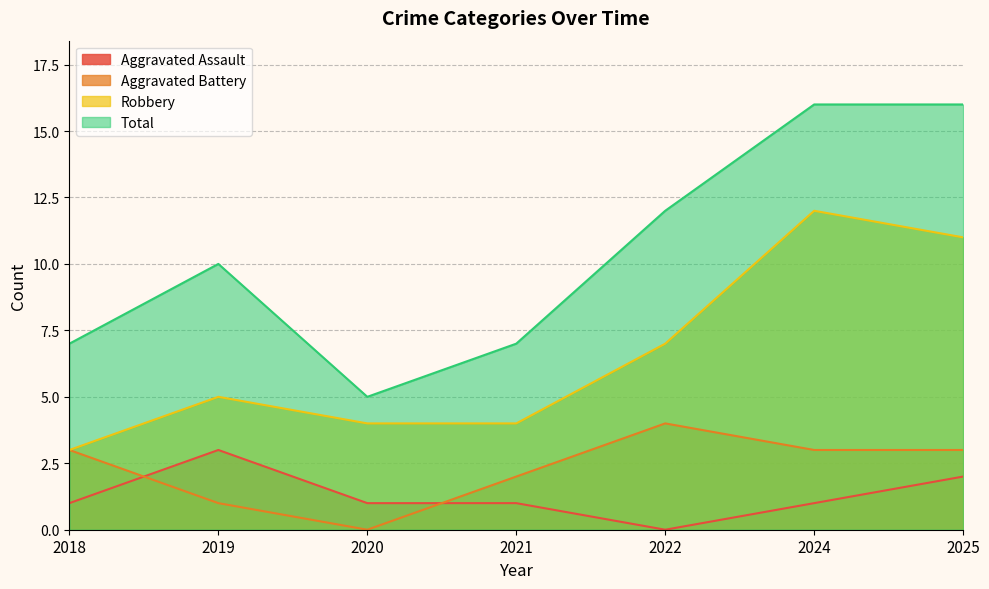

True or false: Total has a value of 23 at 2025.

False